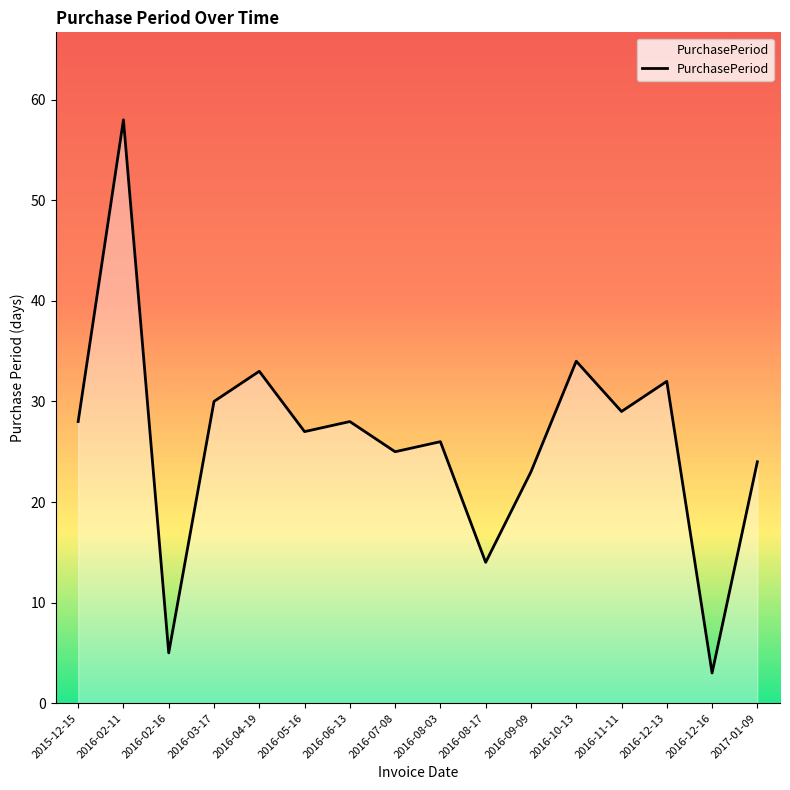

The chart shows a value of 26 at 2016-08-03. True or false?

True